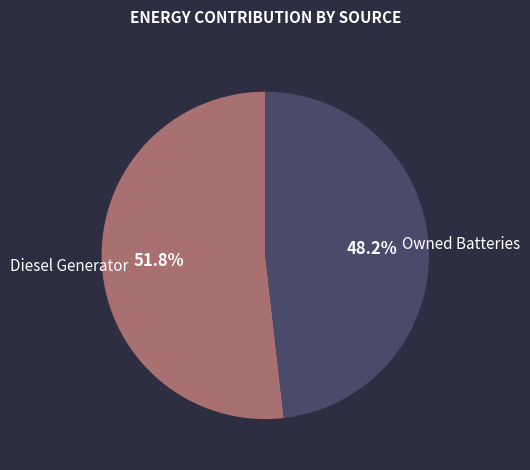

To the nearest percent, what is the difference between the largest and smallest slice percentages?

4%